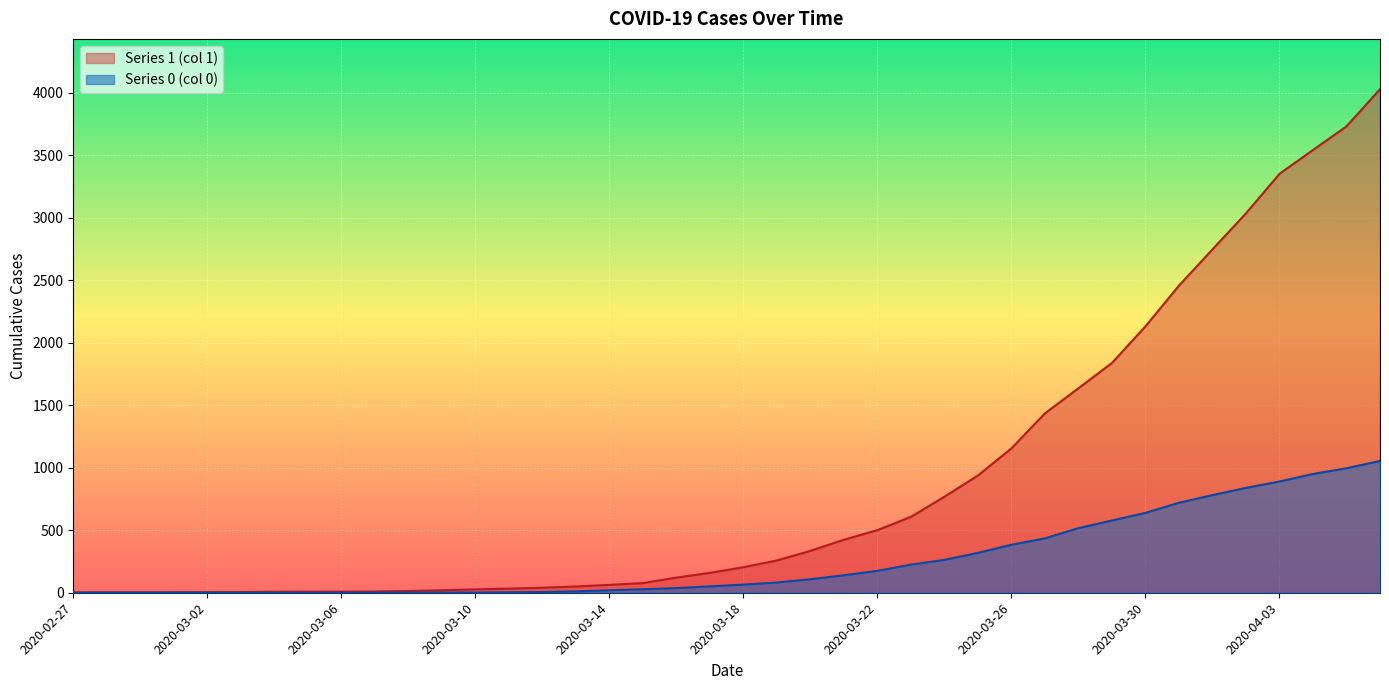

Between 2020-03-22 and 2020-04-05, which is larger?

2020-04-05